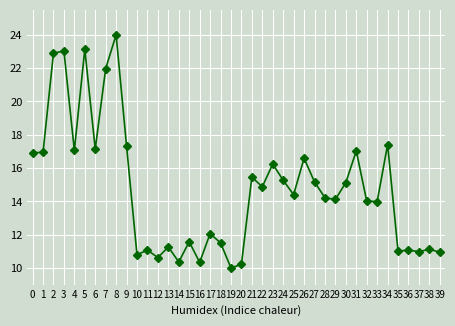

What is the smallest value displayed?

10.0